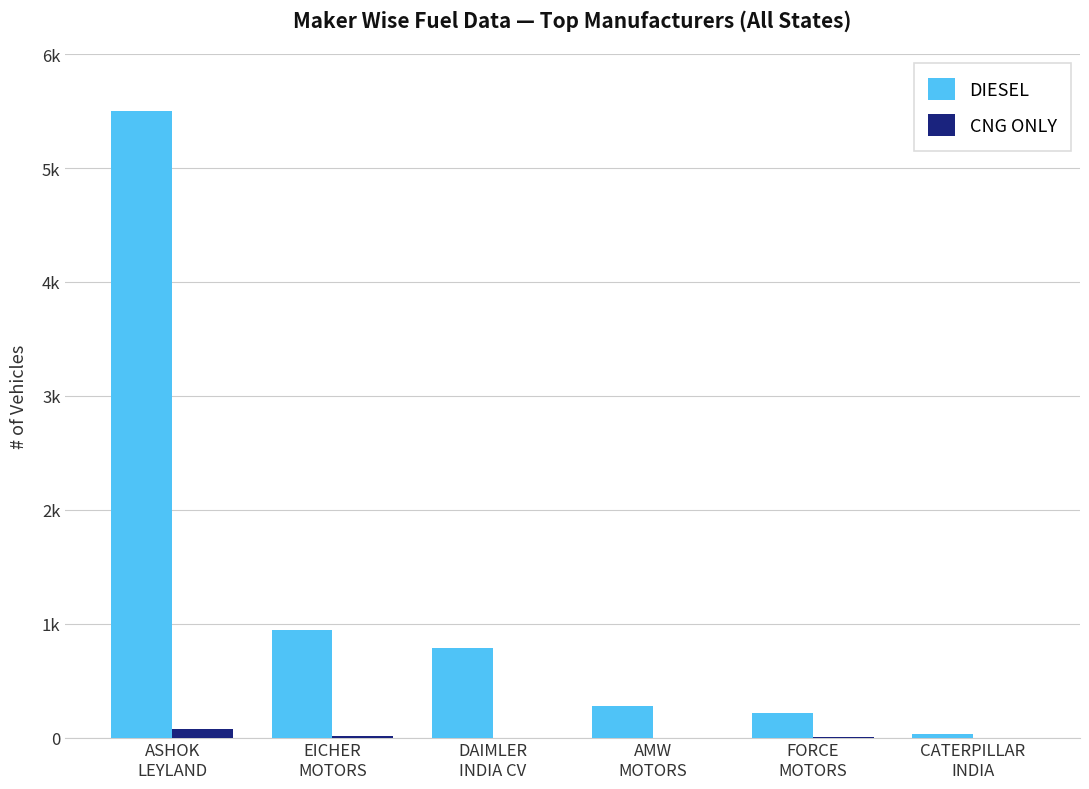

What are all the series names shown in the legend?

DIESEL, CNG ONLY